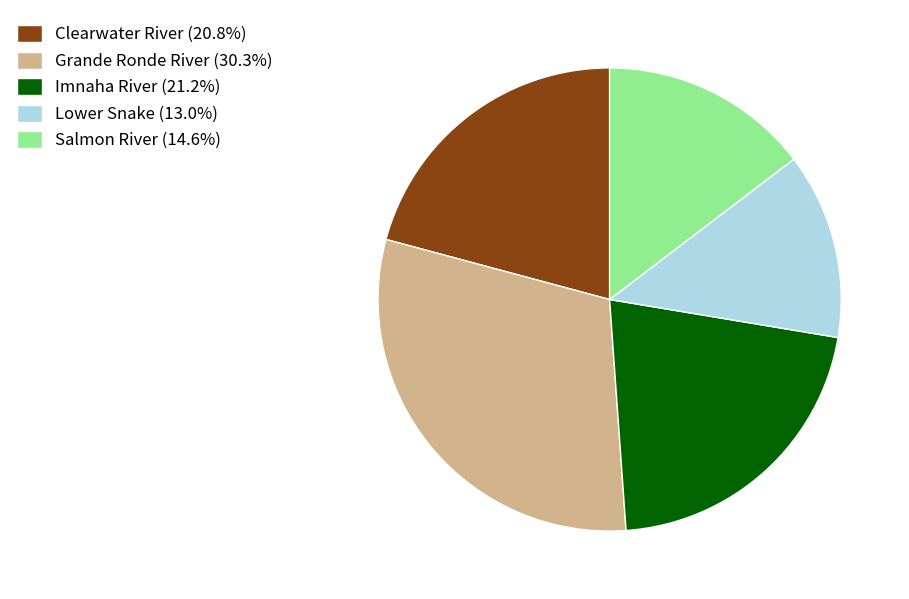

Is Lower Snake (13.0%) the majority of the pie?

No